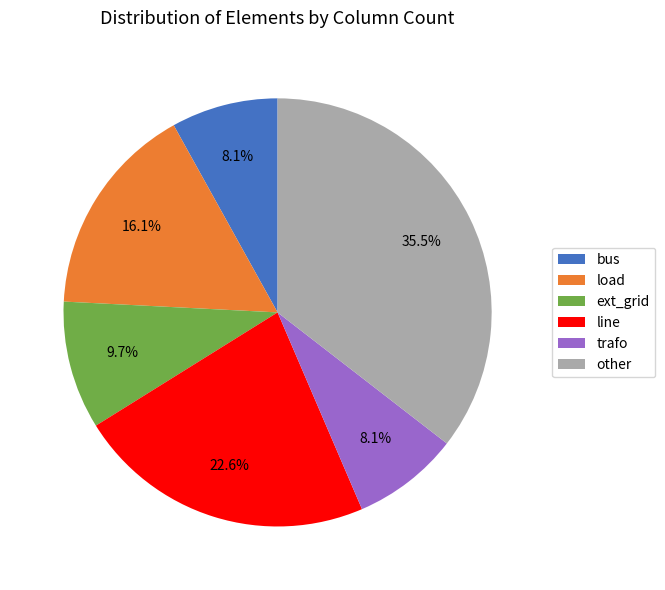

What percentage is the bus slice, to the nearest percent?

8%